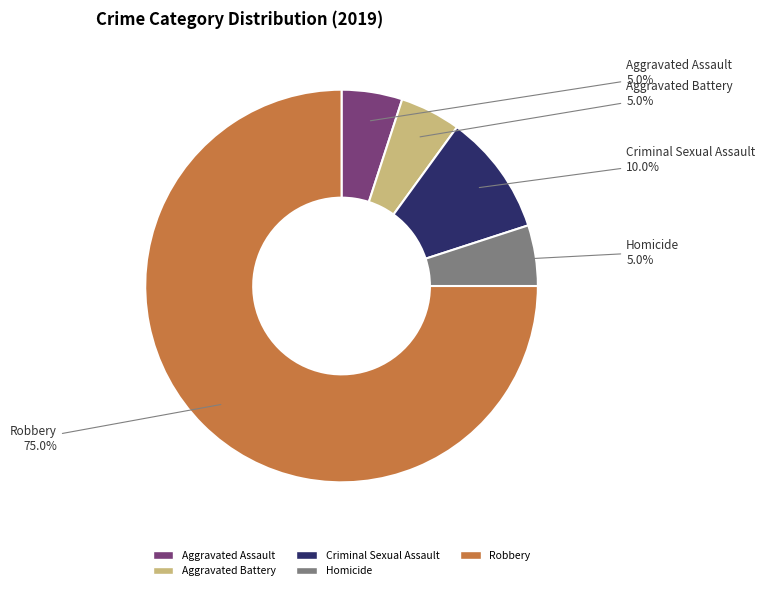

To the nearest percent, what portion does Homicide represent?

5%